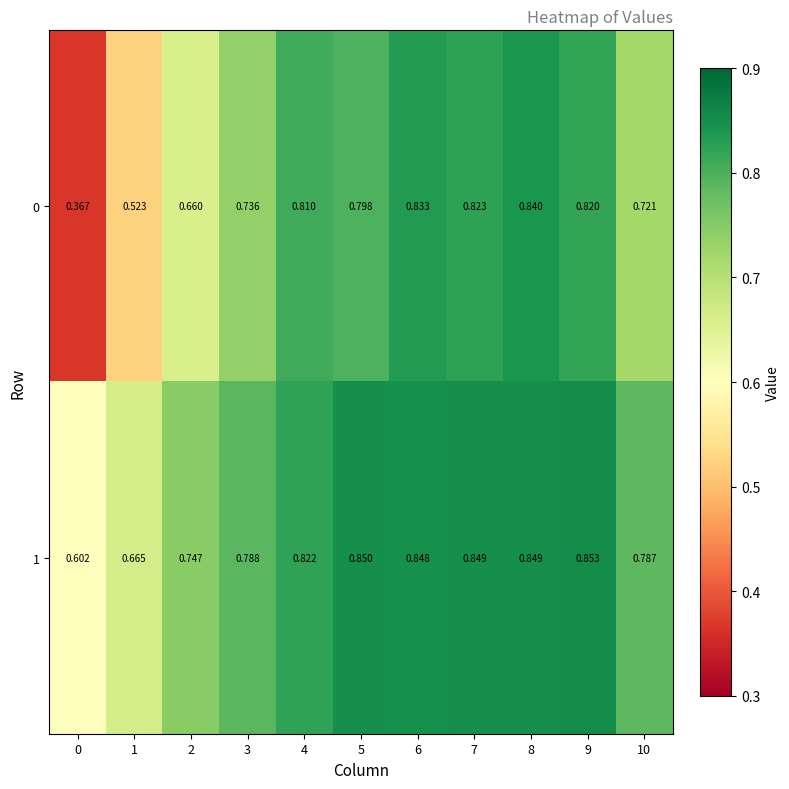

What is the total value across all series at 8?

1.7